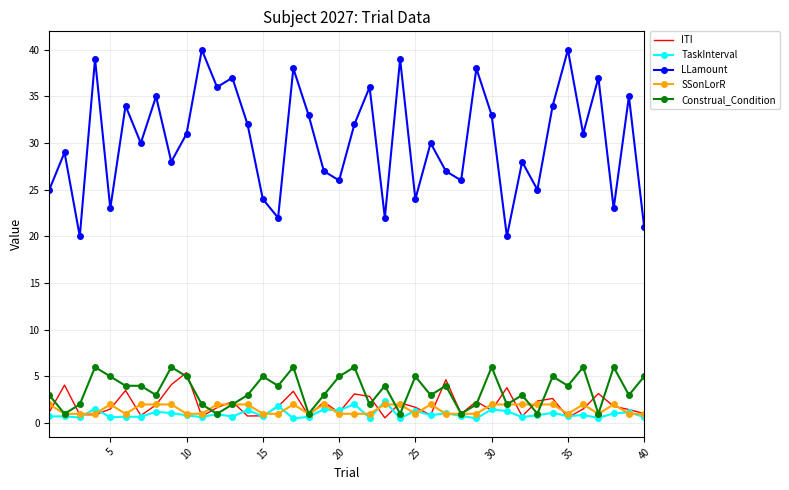

Count the Construal_Condition values in the range 2 to 5.

26